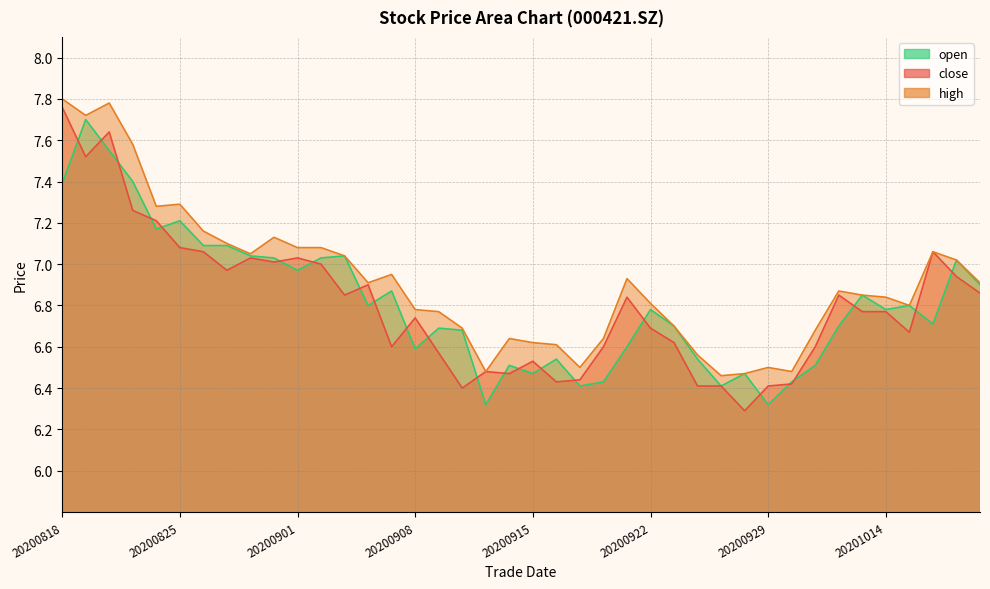

What is the total value across all series at 20200825?

21.6